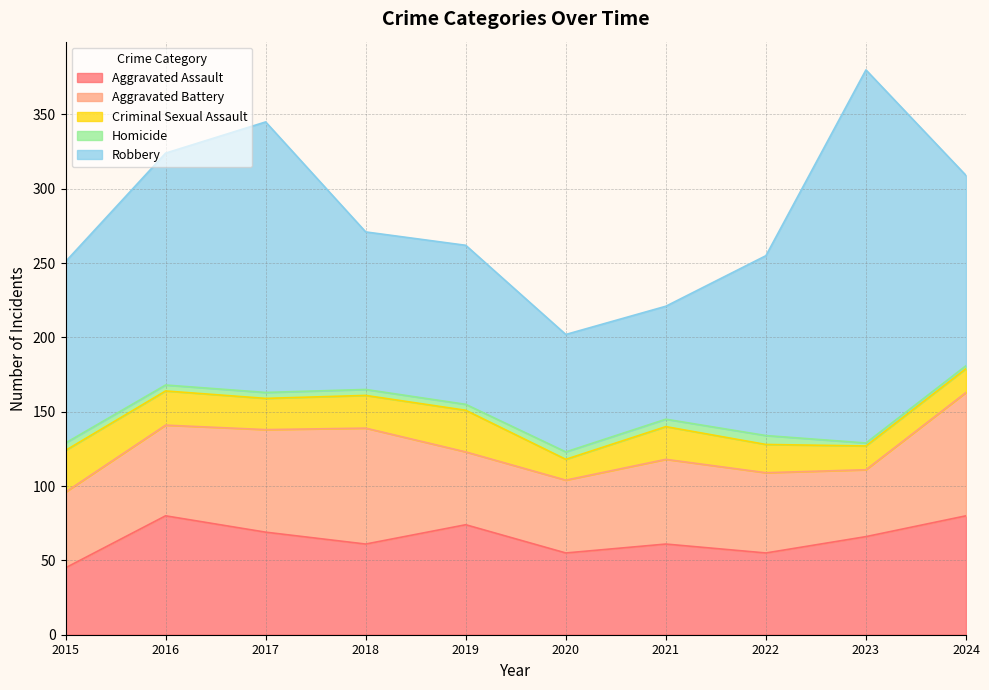

How many data points in Criminal Sexual Assault are above 22?

3